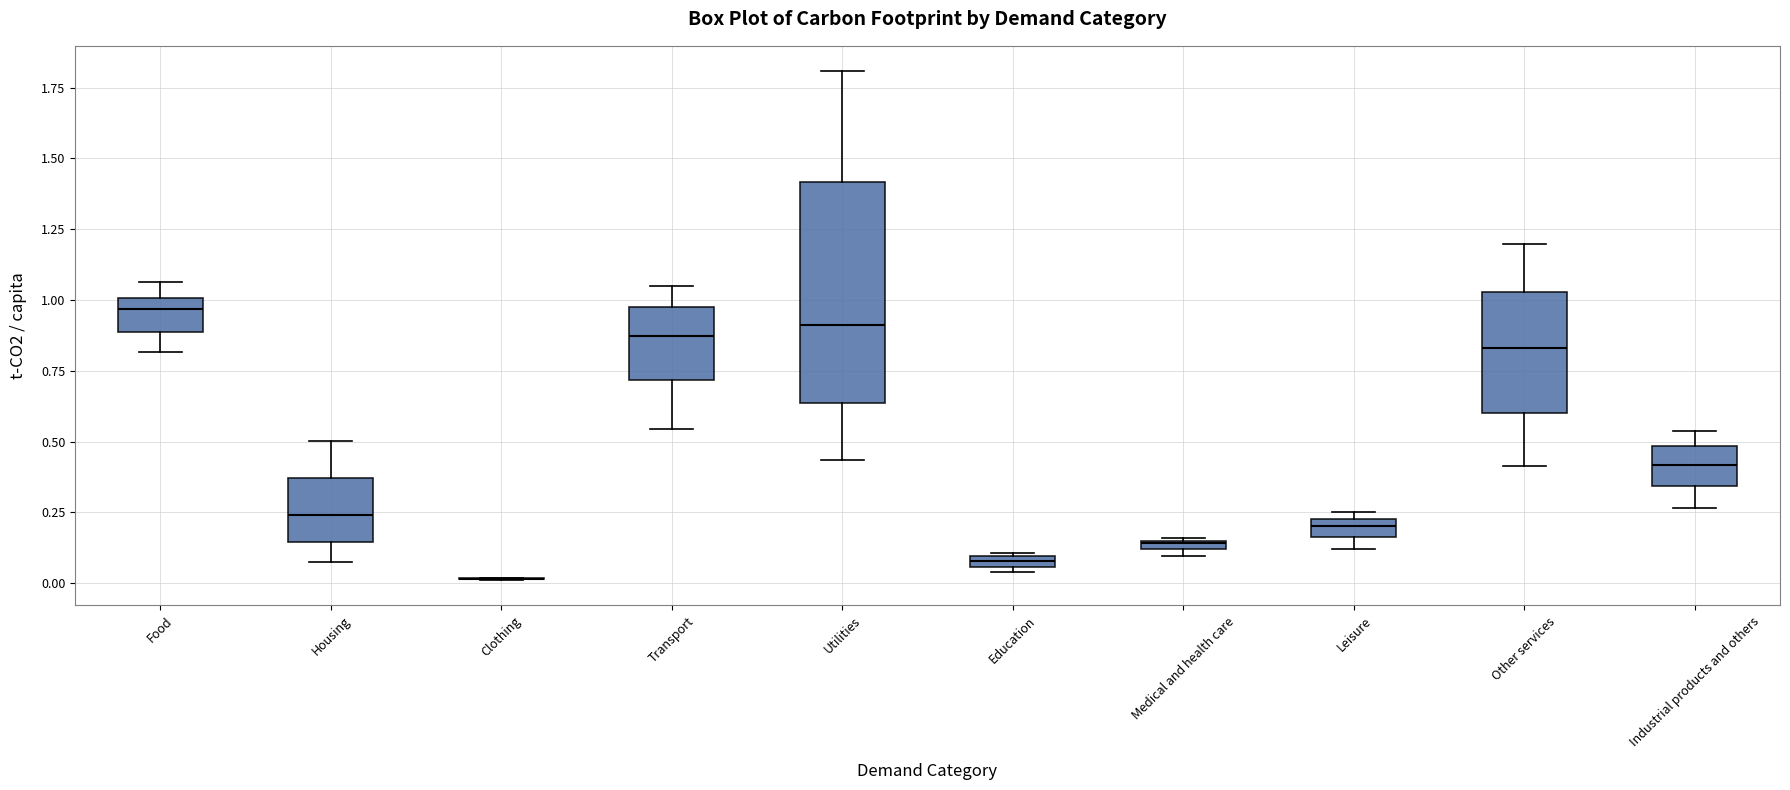

Which box is the tallest, from its lower edge to its upper edge?

Utilities